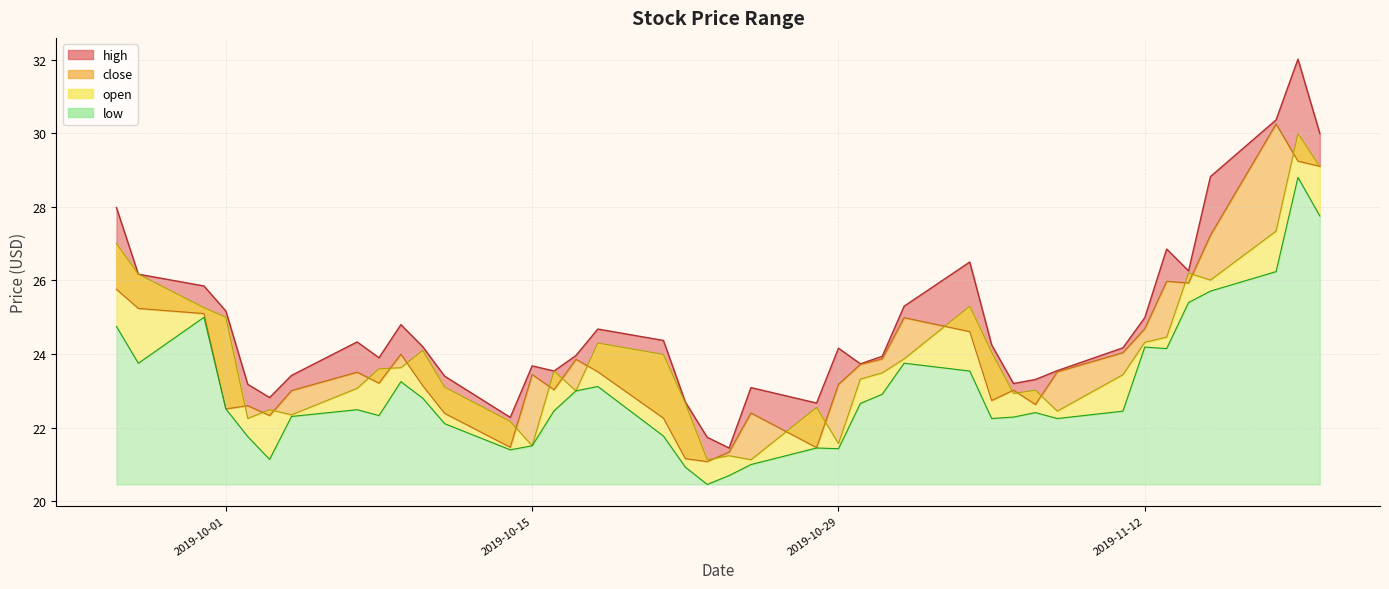

Reading left to right, extract all data points from this chart.

high: 28.0	26.2	25.9	25.2	23.2	22.8	23.4	24.3	23.9	24.8	24.2	23.4	22.3	23.7	23.5	24.0	24.7	24.4	22.7	21.7	21.4	23.1	22.7	24.2	23.7	23.9	25.3	26.5	24.2	23.2	23.3	23.6	24.2	25.0	26.9	26.3	28.8	30.4	32.0	30.0
close: 25.8	25.2	25.1	22.5	22.6	22.3	23.0	23.5	23.2	24.0	23.1	22.4	21.5	23.4	23.0	23.9	23.5	22.3	21.2	21.1	21.3	22.4	21.5	23.2	23.7	23.9	25.0	24.6	22.7	23.0	22.6	23.5	24.0	24.7	26.0	25.9	27.2	30.2	29.2	29.1
open: 27.0	26.2	25.3	25.0	22.2	22.5	22.4	23.1	23.6	23.6	24.1	23.1	22.2	21.5	23.5	23.0	24.3	24.0	22.7	21.1	21.2	21.1	22.6	21.6	23.3	23.5	23.9	25.3	24.1	22.9	23.0	22.4	23.4	24.3	24.5	26.2	26.0	27.3	30.0	29.1
low: 24.8	23.8	25.0	22.5	21.8	21.1	22.3	22.5	22.3	23.2	22.8	22.1	21.4	21.5	22.5	23.0	23.1	21.8	20.9	20.5	20.7	21.0	21.4	21.4	22.7	22.9	23.8	23.5	22.2	22.3	22.4	22.2	22.4	24.2	24.1	25.4	25.7	26.2	28.8	27.8